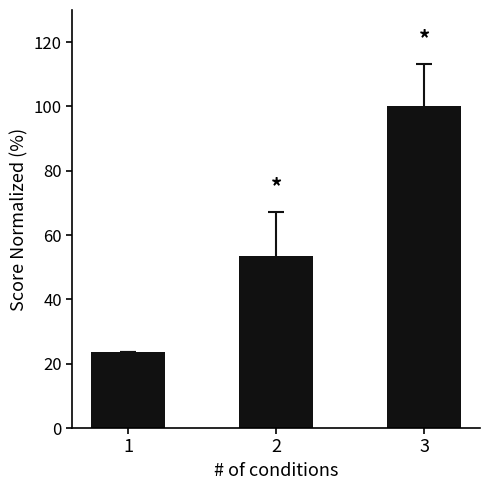

What is the difference between the maximum and minimum values?

76.5